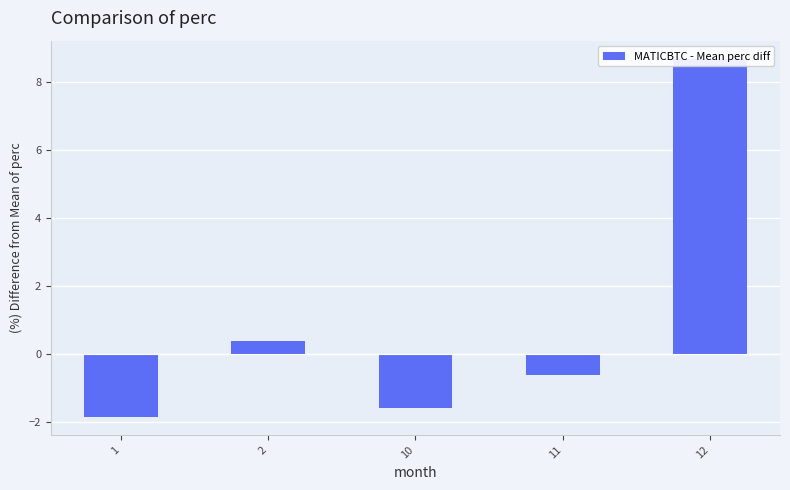

Which label corresponds to the smallest value in the chart?

1